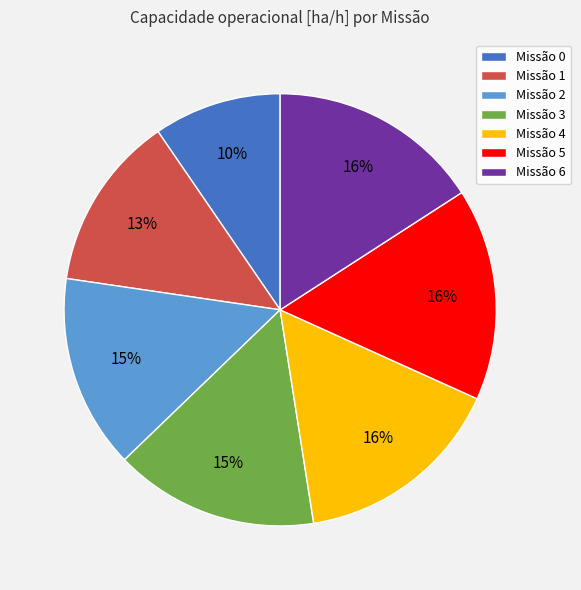

Which category has the smallest portion of the pie?

Missão 0